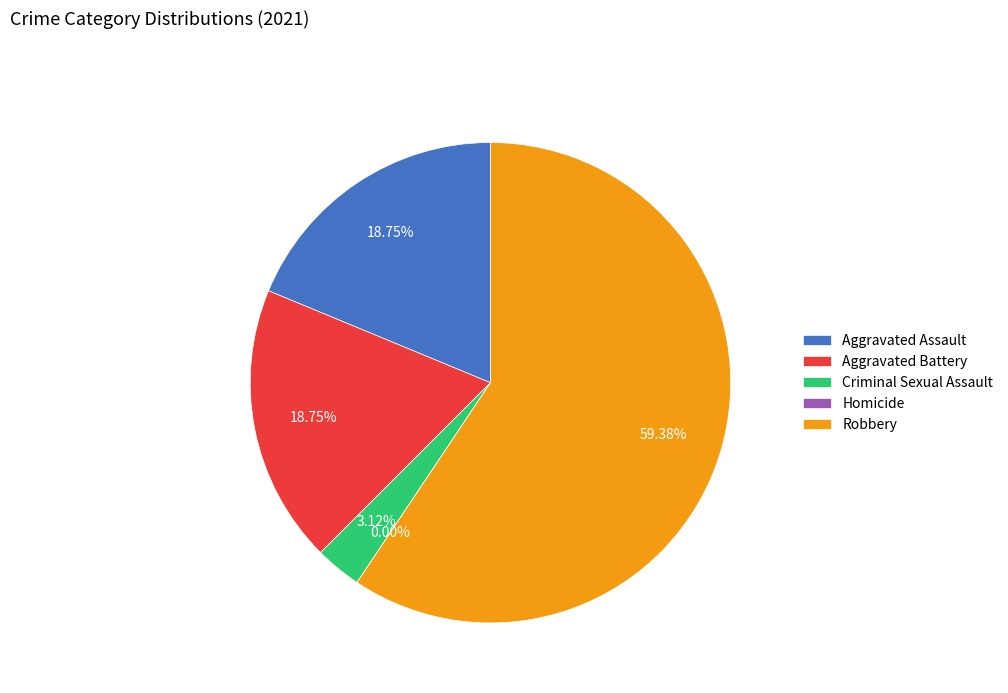

The Criminal Sexual Assault slice represents 3% of the pie. True or false?

True